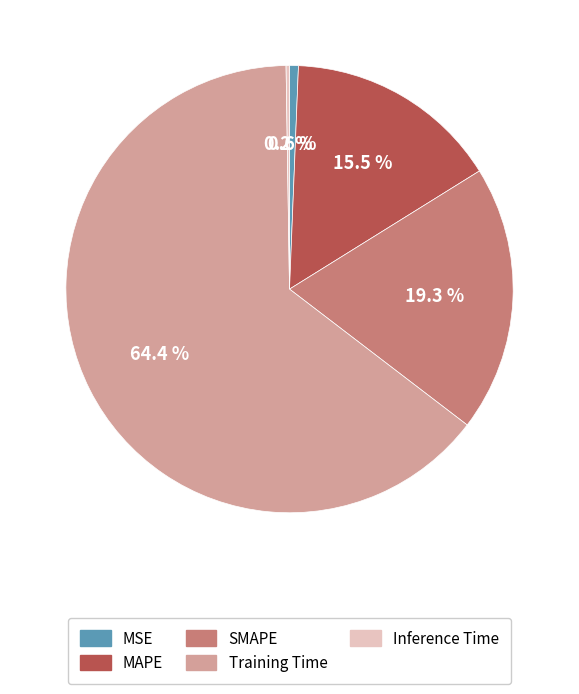

To the nearest percent, what is the combined percentage of SMAPE and MAPE?

35%